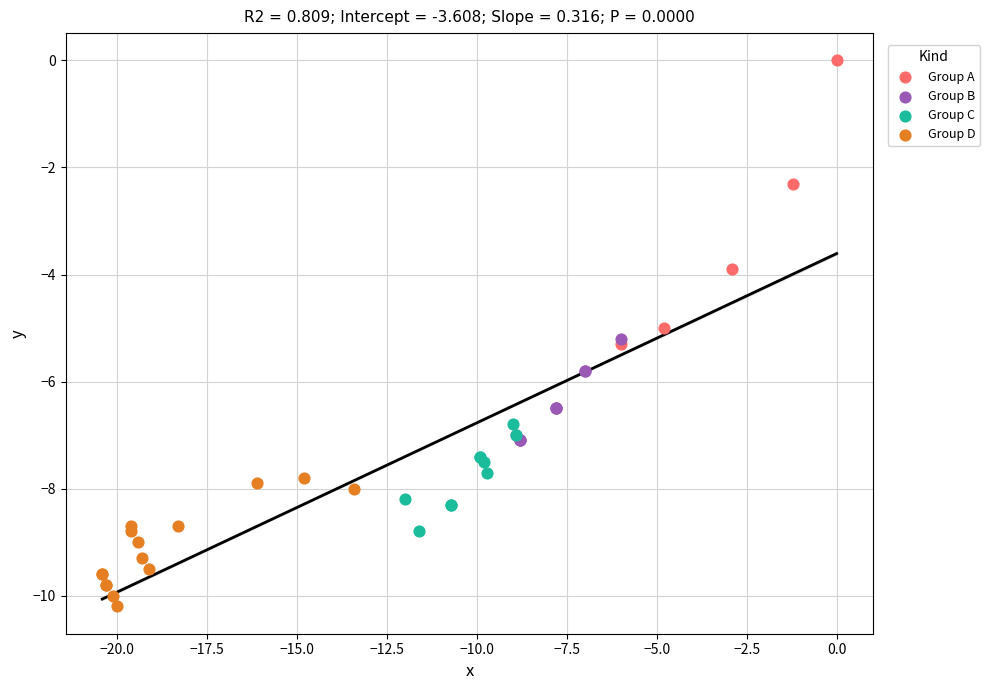

Which series has the widest spread of Y values?

Group A